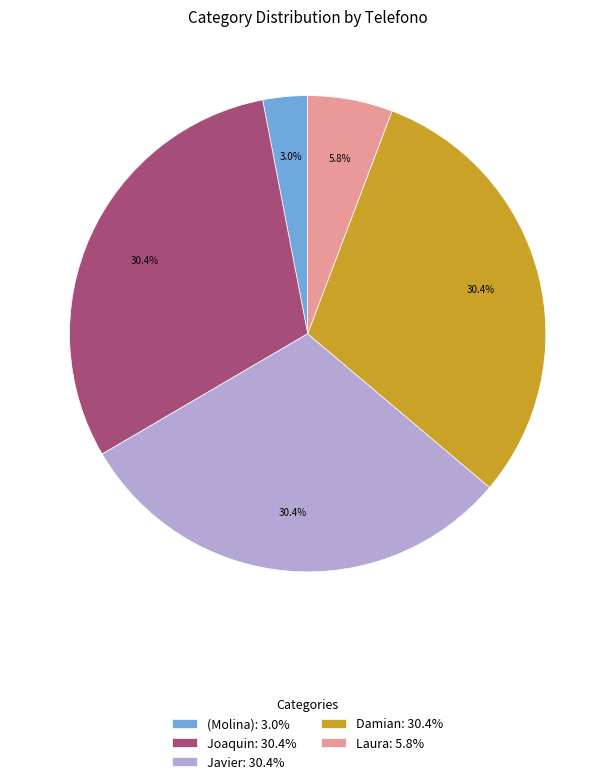

What percentage is the Javier slice, to the nearest percent?

30%